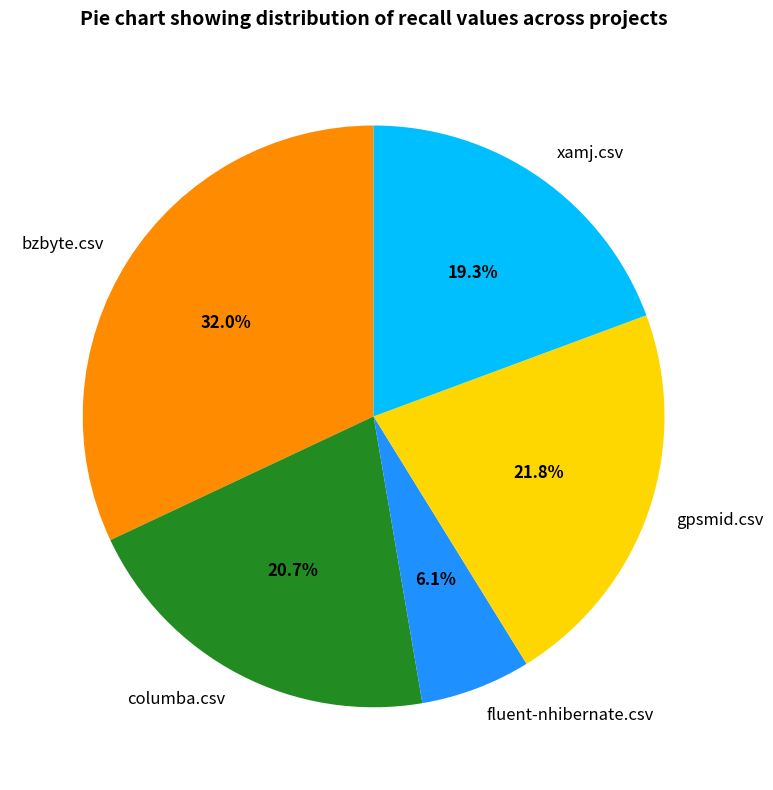

Do bzbyte.csv and gpsmid.csv together represent more than half of the pie?

Yes